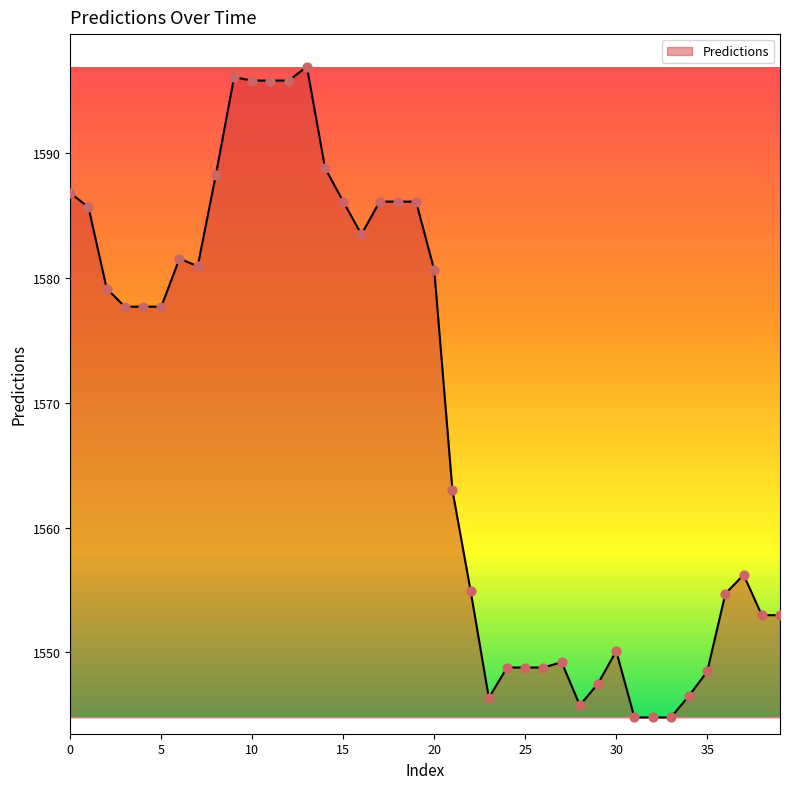

What is the maximum value shown in the chart?

1596.9